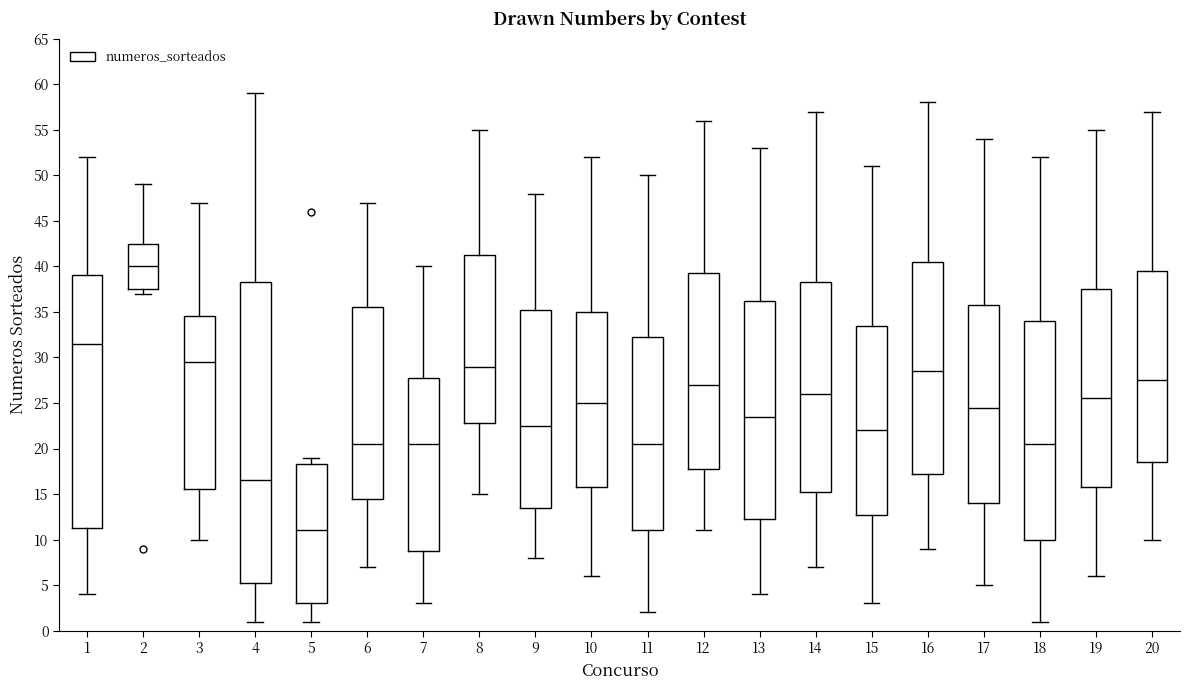

Reading left to right, transcribe this box plot: for each box, give where its median line is, the range the box spans, and where its two whiskers end, as read against the y-axis. The values are not printed on the chart, so give them approximately, as read against the axis.

1: median 31.5, box 11.5 to 39.0, whiskers 4.0 to 52.0
2: median 40.0, box 37.5 to 42.5, whiskers 37.0 to 49.0
3: median 29.5, box 15.5 to 34.5, whiskers 10.0 to 47.0
4: median 16.5, box 5.5 to 38.5, whiskers 1.0 to 59.0
5: median 11.0, box 3.0 to 18.5, whiskers 1.0 to 19.0
6: median 20.5, box 14.5 to 35.5, whiskers 7.0 to 47.0
7: median 20.5, box 9.0 to 28.0, whiskers 3.0 to 40.0
8: median 29.0, box 23.0 to 41.5, whiskers 15.0 to 55.0
9: median 22.5, box 13.5 to 35.5, whiskers 8.0 to 48.0
10: median 25.0, box 16.0 to 35.0, whiskers 6.0 to 52.0
11: median 20.5, box 11.0 to 32.5, whiskers 2.0 to 50.0
12: median 27.0, box 18.0 to 39.5, whiskers 11.0 to 56.0
13: median 23.5, box 12.5 to 36.5, whiskers 4.0 to 53.0
14: median 26.0, box 15.5 to 38.5, whiskers 7.0 to 57.0
15: median 22.0, box 13.0 to 33.5, whiskers 3.0 to 51.0
16: median 28.5, box 17.5 to 40.5, whiskers 9.0 to 58.0
17: median 24.5, box 14.0 to 36.0, whiskers 5.0 to 54.0
18: median 20.5, box 10.0 to 34.0, whiskers 1.0 to 52.0
19: median 25.5, box 16.0 to 37.5, whiskers 6.0 to 55.0
20: median 27.5, box 18.5 to 39.5, whiskers 10.0 to 57.0